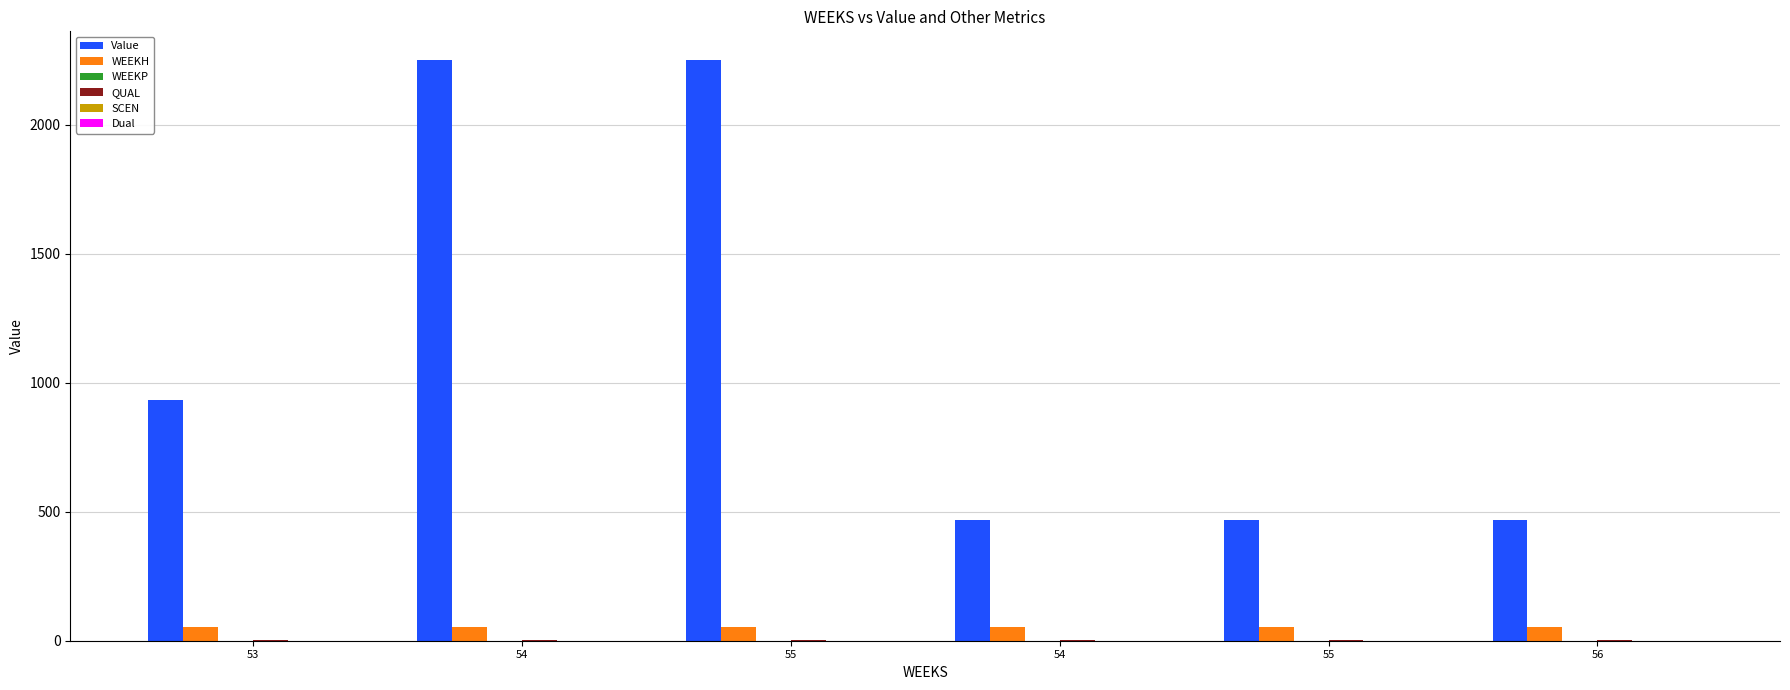

What is the sum of all QUAL values?

12.0